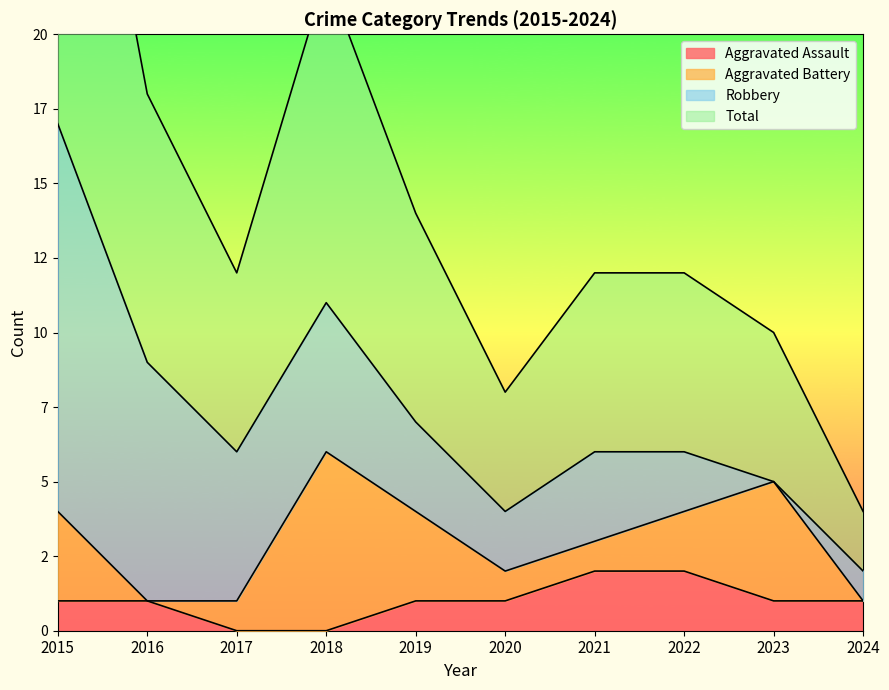

What is the difference between the maximum and second lowest values in the Total series?

13